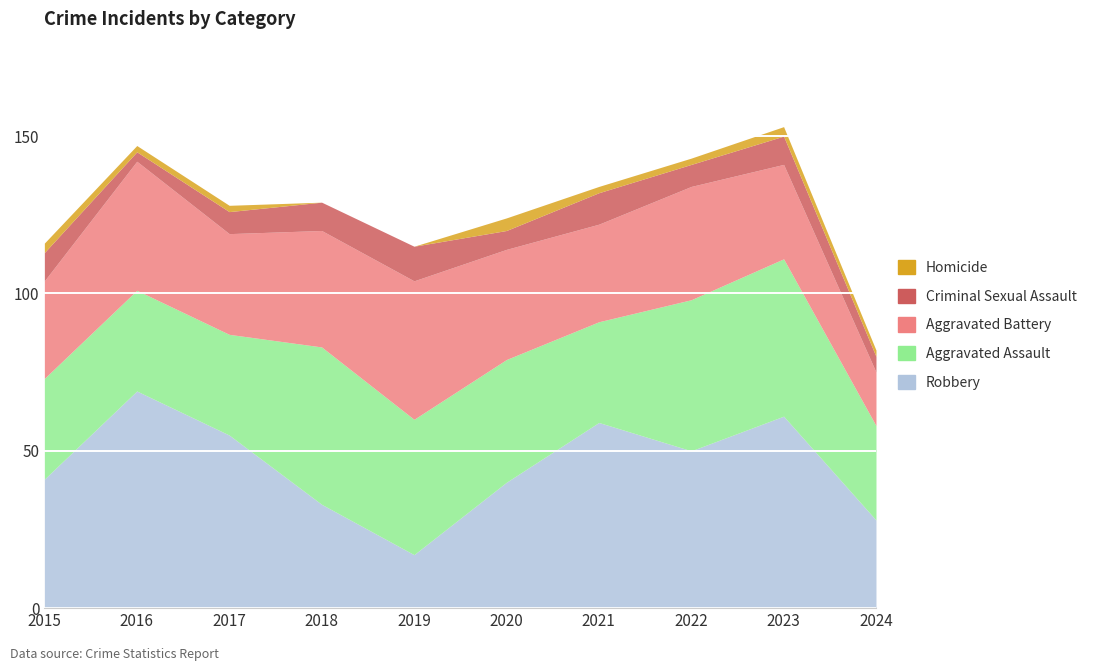

Between 2015 and 2018, which series saw the biggest shift?

Aggravated Assault